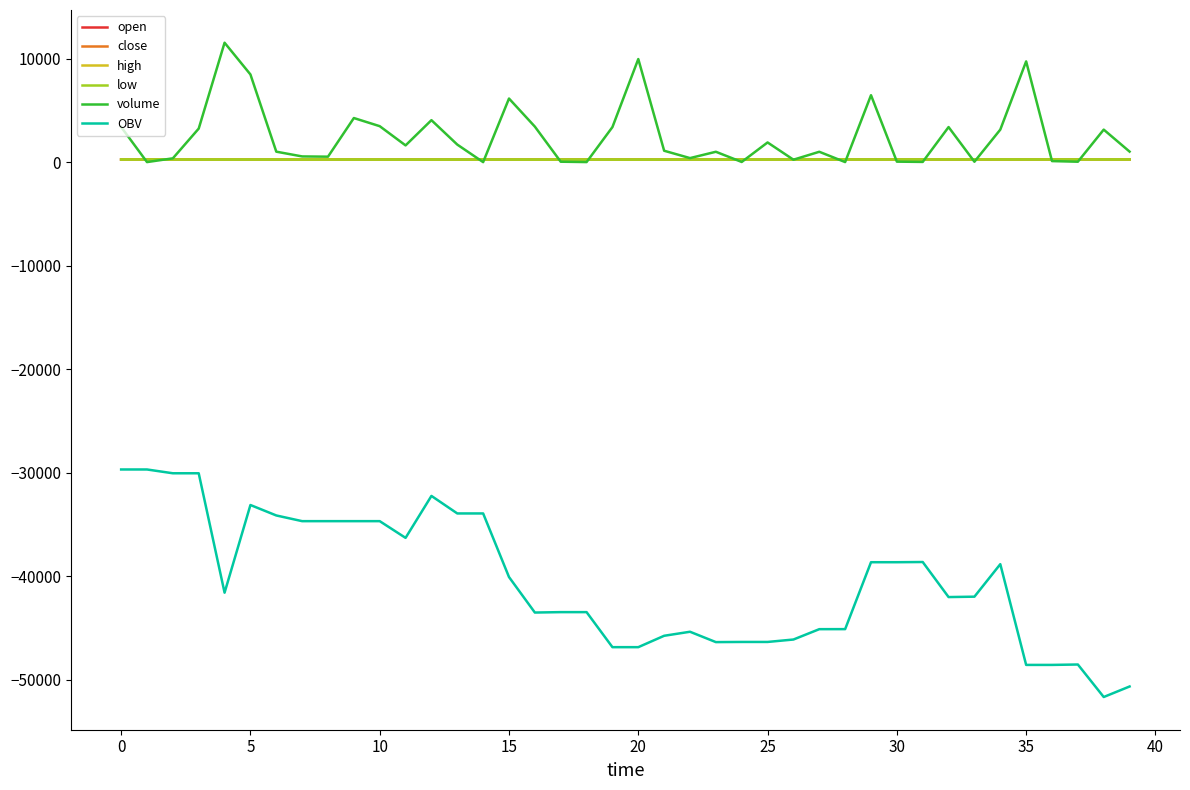

What is the maximum value shown in the chart?

11536.0